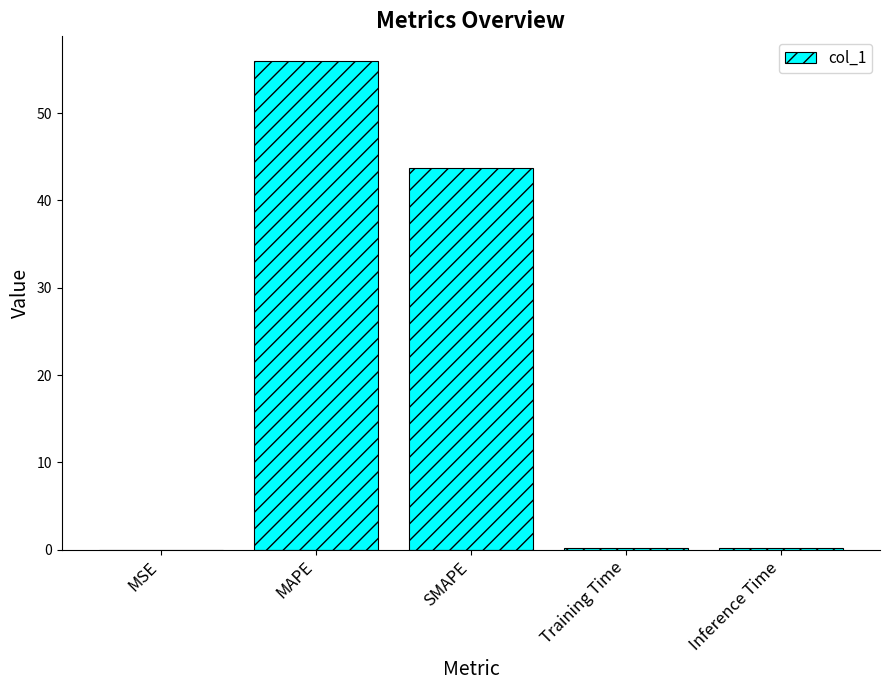

Which label corresponds to the largest value in the chart?

MAPE